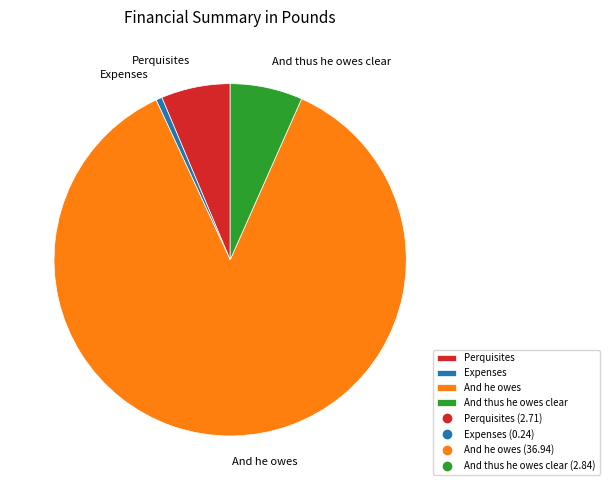

How many slices are in this pie chart?

4